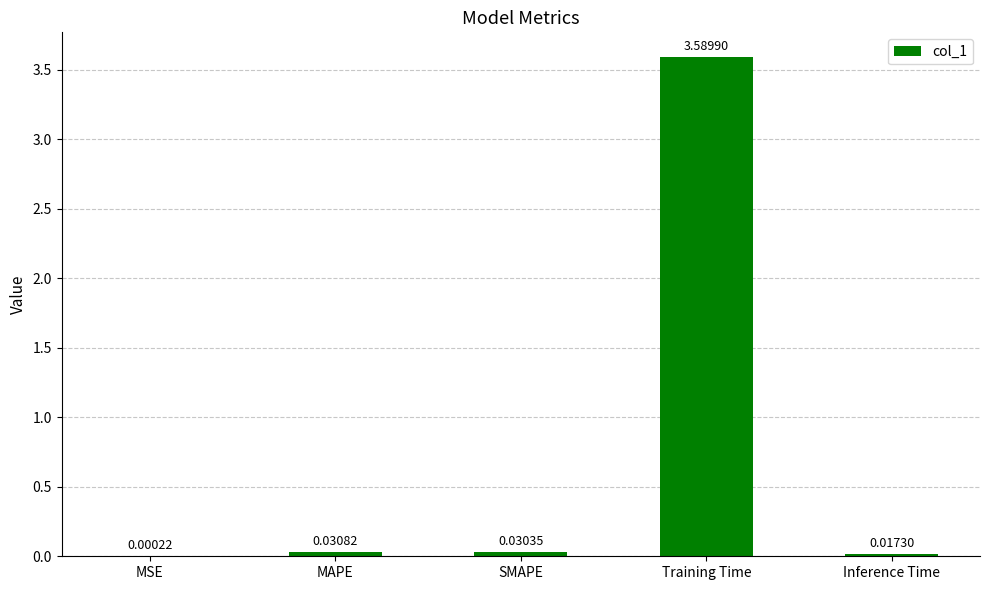

What is the sum of all values?

3.7